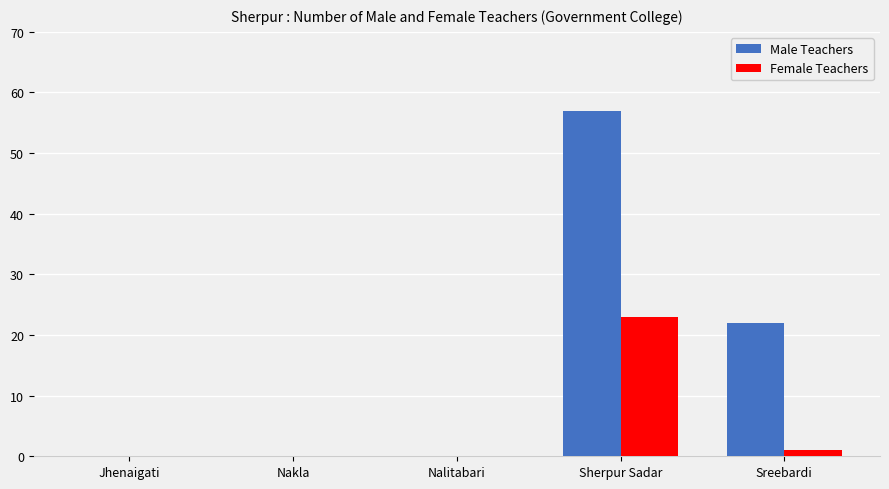

At which category is the sum across all series the highest?

Sherpur Sadar